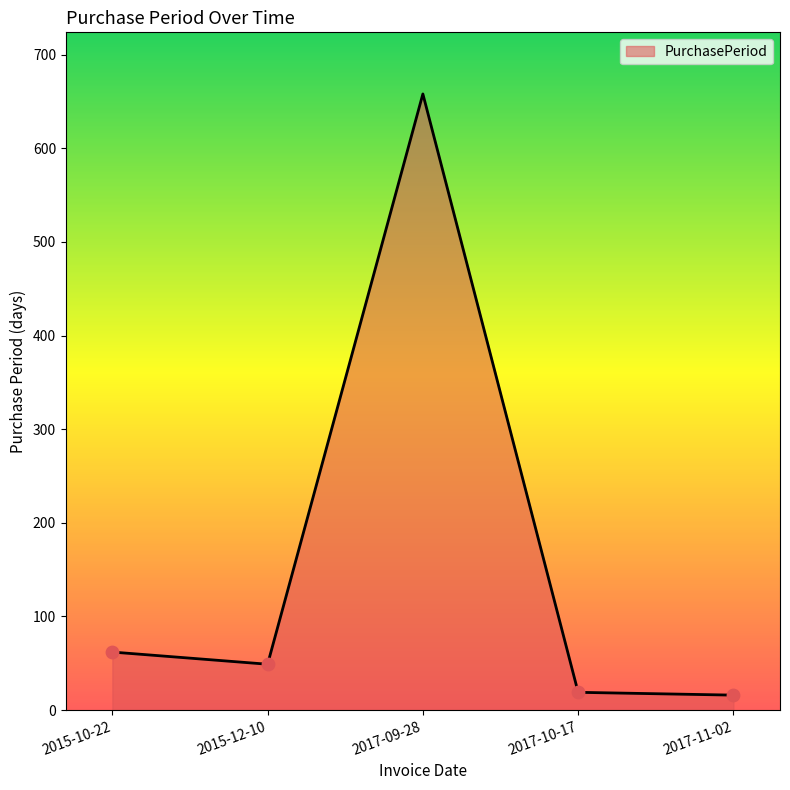

Between 2017-10-17 and 2015-12-10, which is larger?

2015-12-10